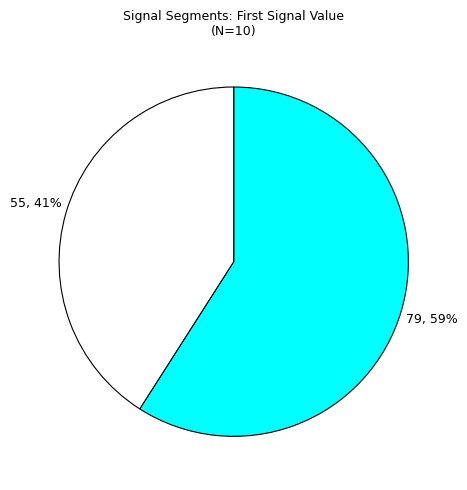

Count the number of slices in the pie.

2